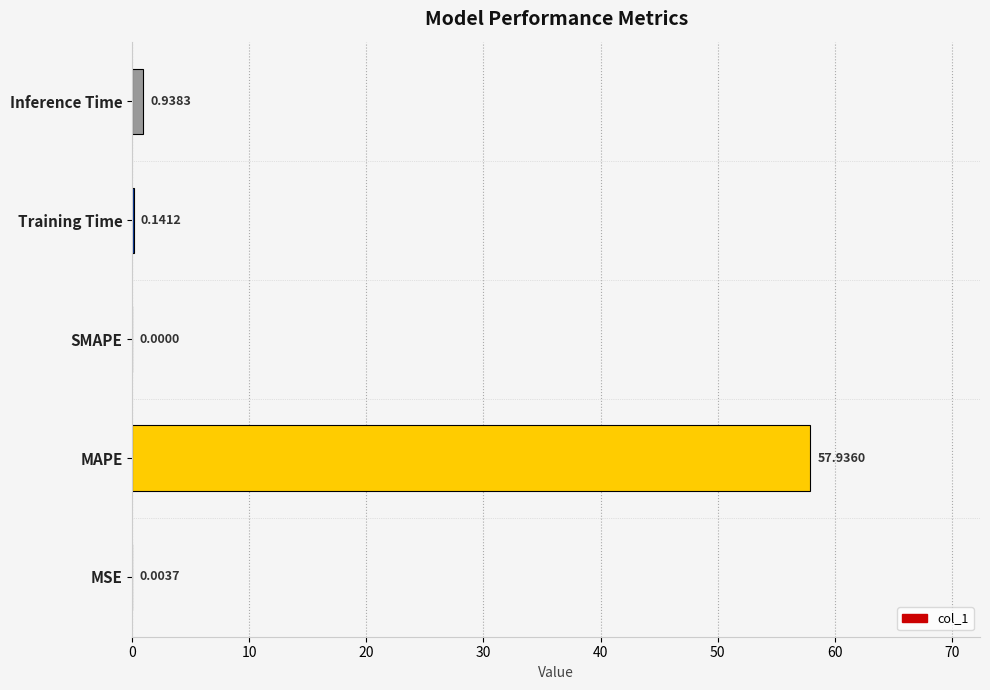

At which label is the value closest to 28?

Inference Time